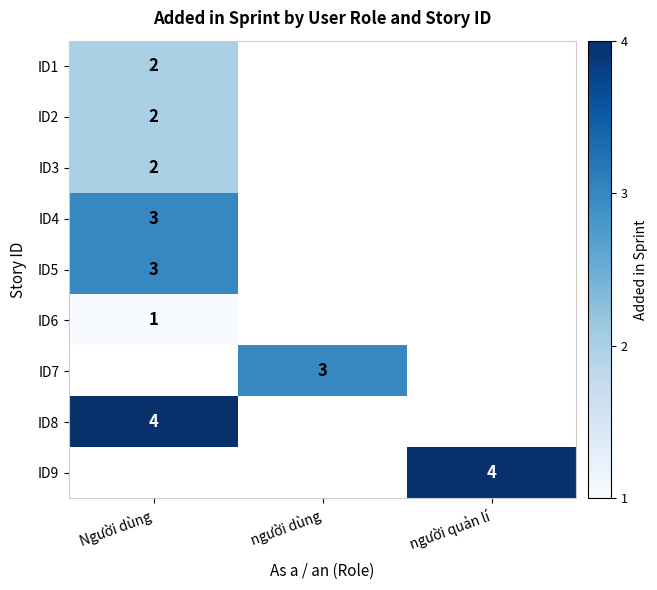

The value of ID8 at Người dùng is 3. True or false?

False